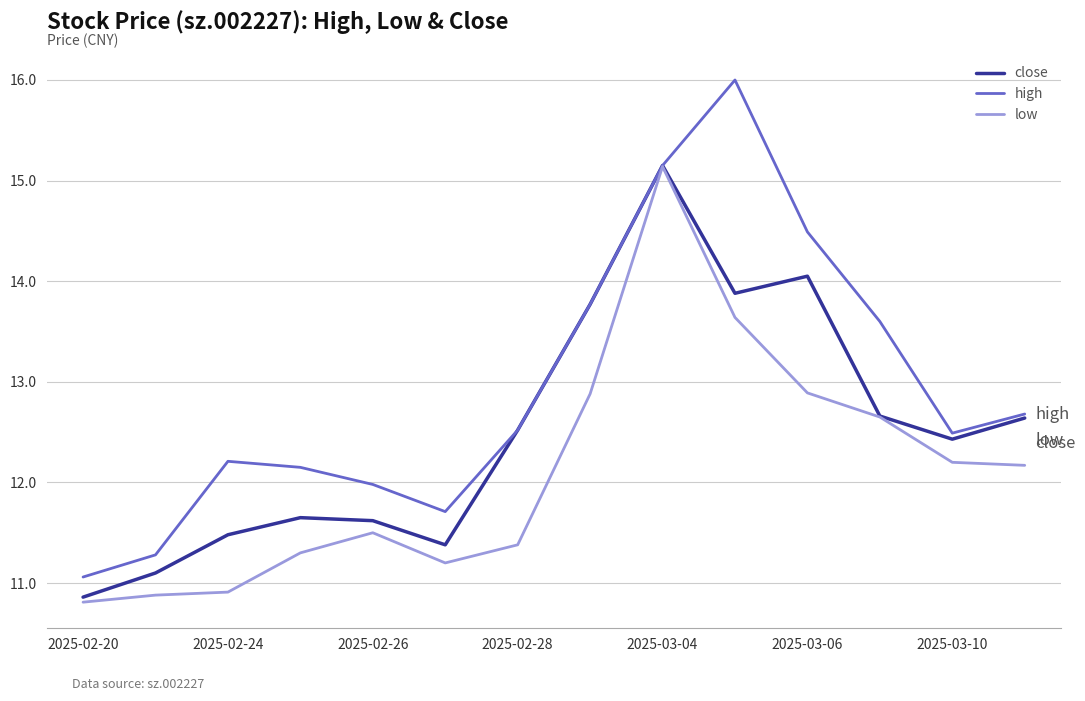

What is the greatest value displayed?

16.0